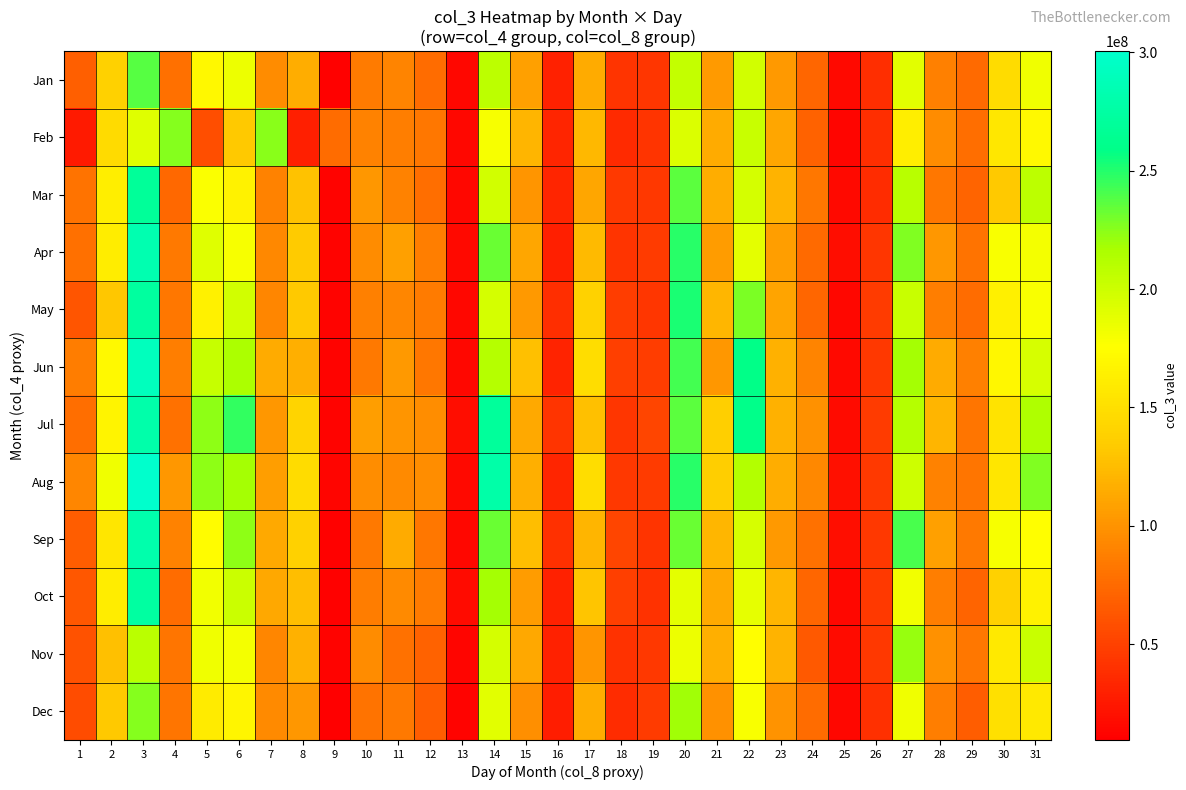

List the series in order of their peak value, lowest first.

Nov, Feb, Dec, Jan, Mar, May, Oct, Jul, Sep, Apr, Jun, Aug